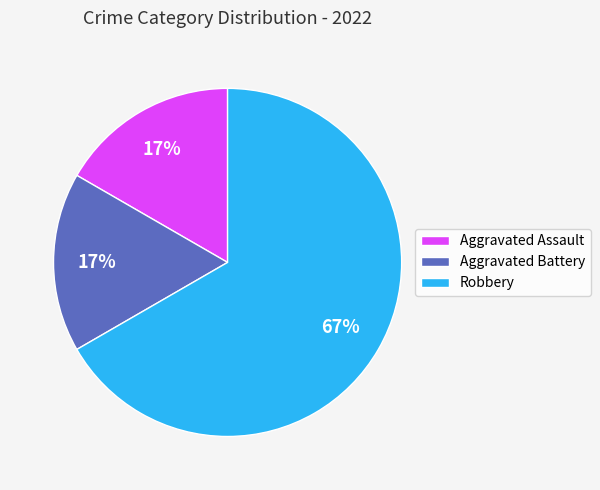

What is the largest slice in the pie chart?

Robbery